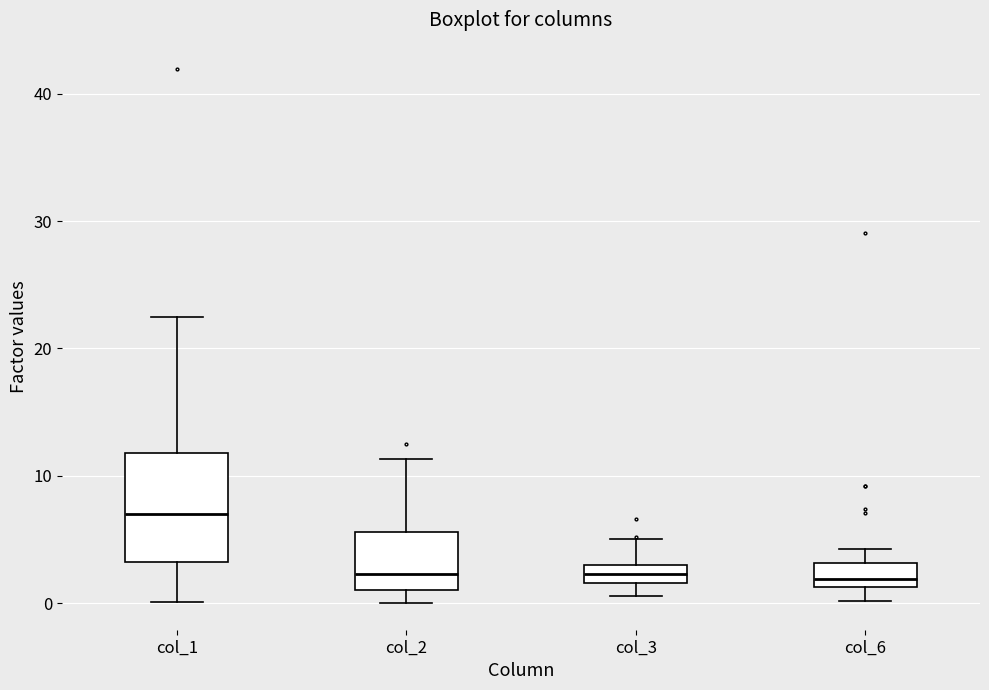

Comparing the boxes themselves (not the whiskers), which one is the tallest?

col_1